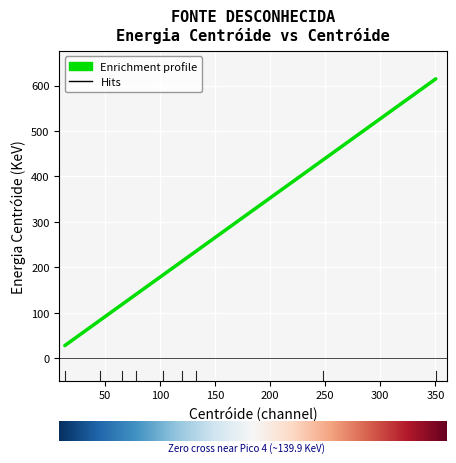

Reading left to right, list all the values displayed in this chart.

27.8	83.1	118.3	139.9	183.2	213.1	235.7	436.6	614.7